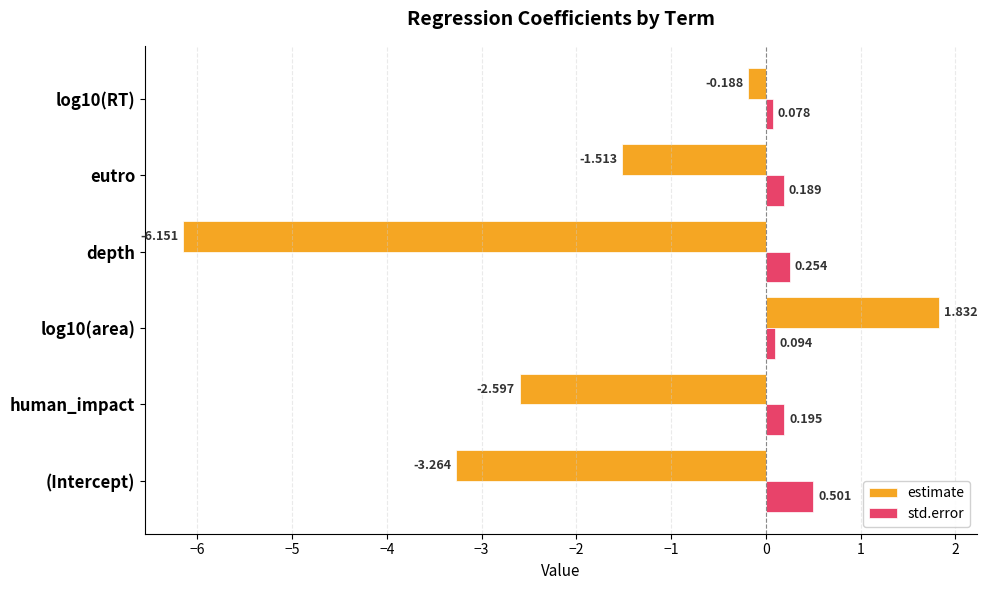

Which series has the widest spread of values?

estimate